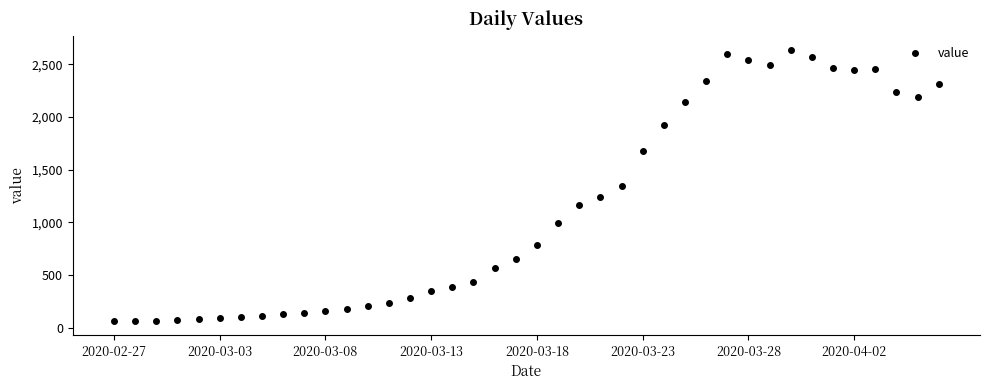

What is the maximum value shown in the chart?

2638